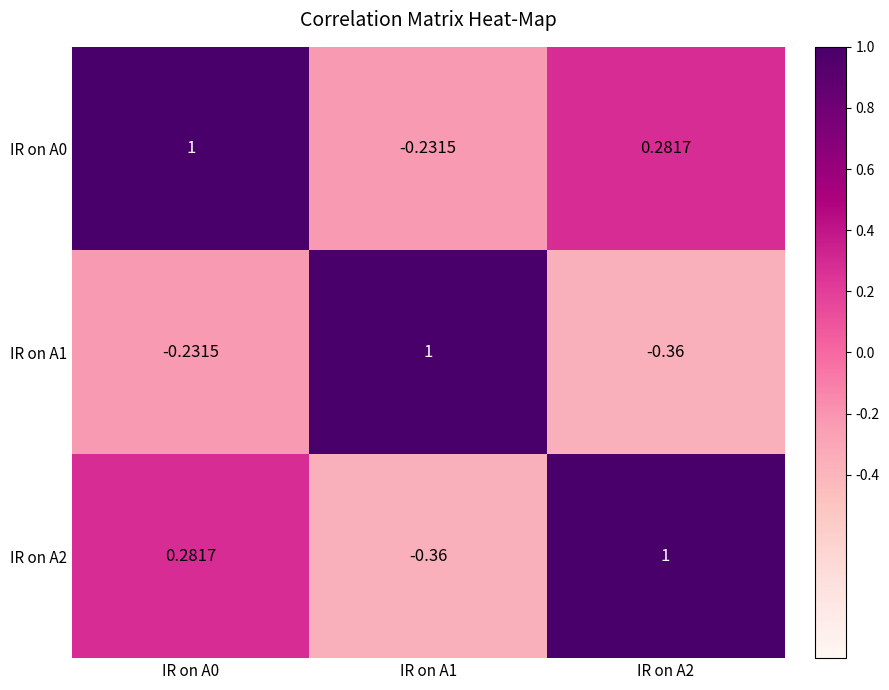

How many series are shown in this chart?

3